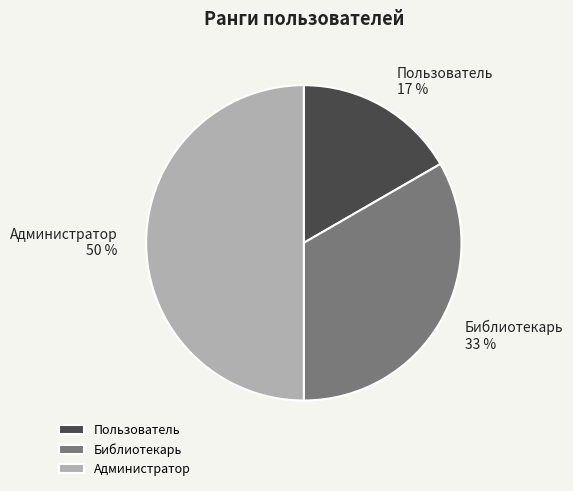

Does Библиотекарь represent more than half of the total?

No